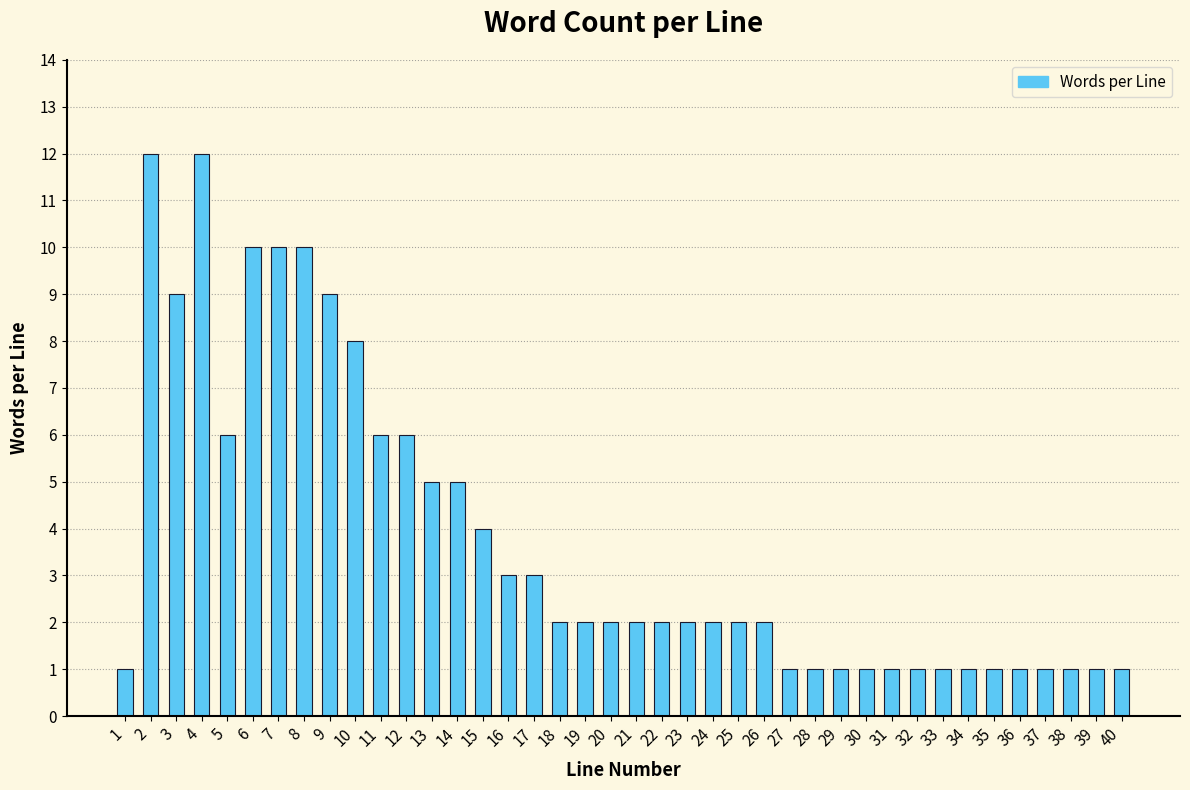

True or false: the data shows 9 at 9.

True